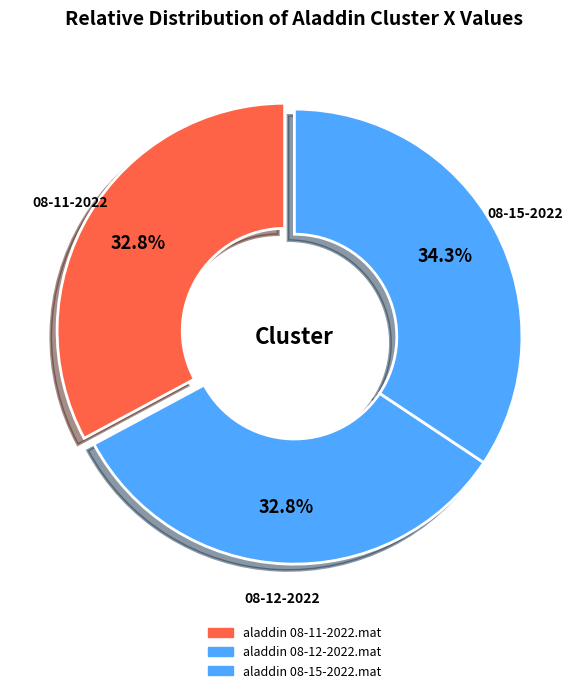

Which slice is the smallest?

aladdin 08-12-2022.mat